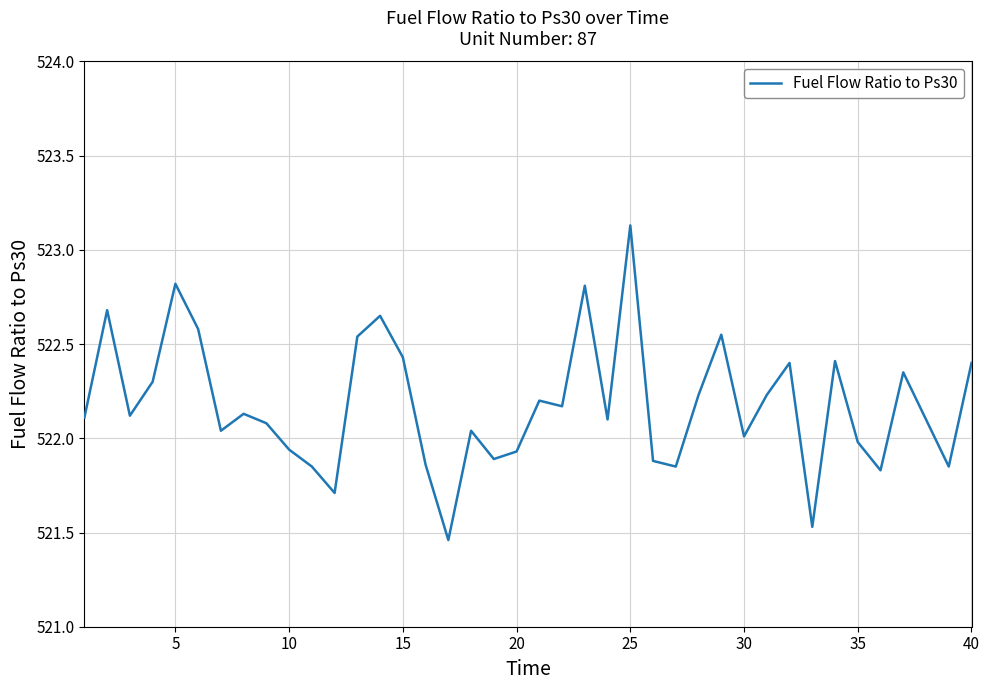

Does the chart display data point markers on the line(s)?

No